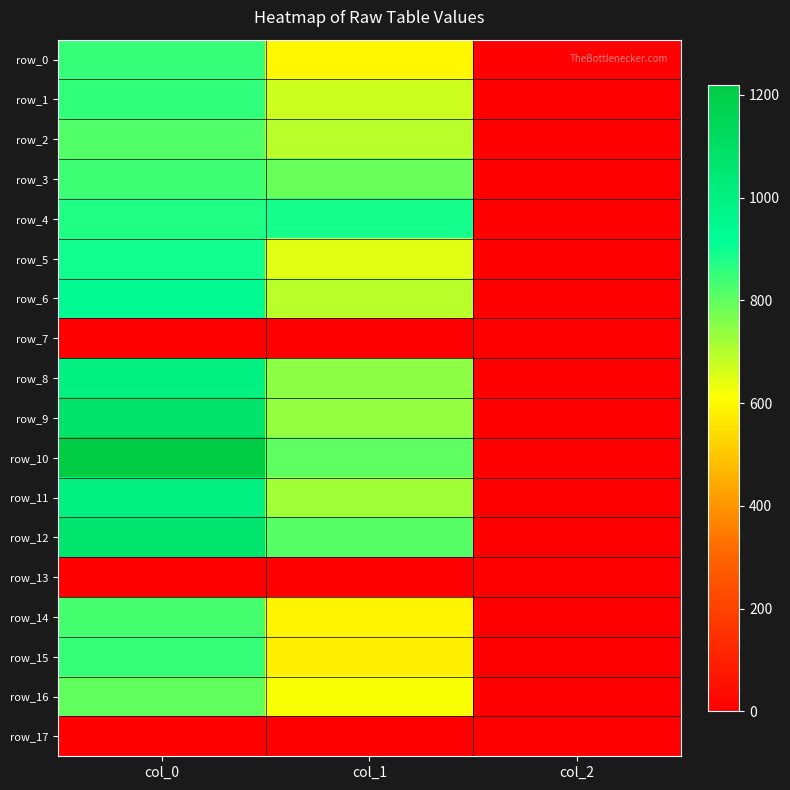

What is the difference between the highest and lowest values at col_1?

887.6